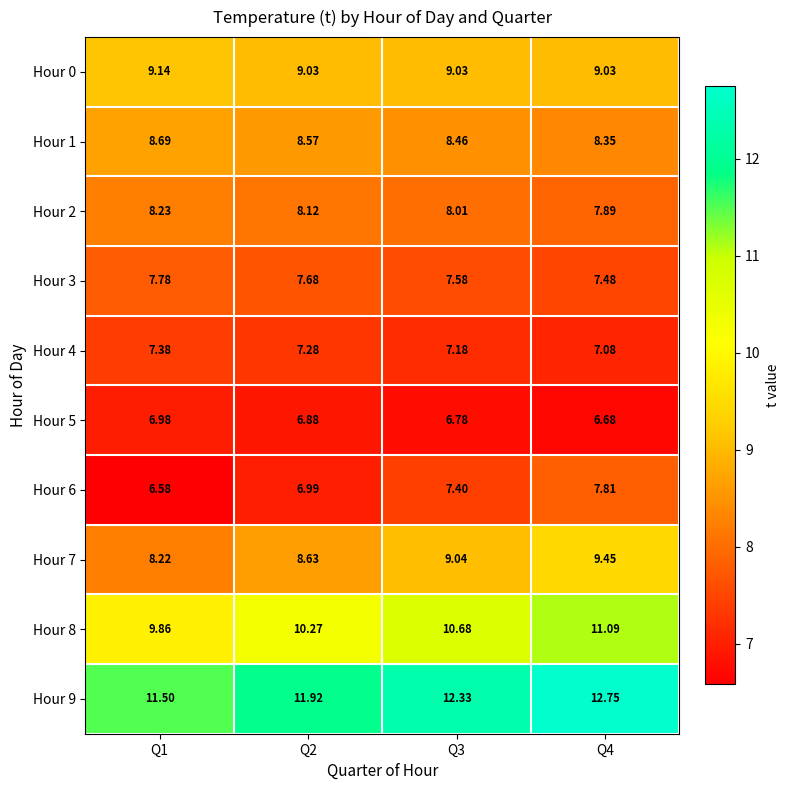

Rank the series at Q2 from highest to lowest value.

Hour 9, Hour 8, Hour 0, Hour 7, Hour 1, Hour 2, Hour 3, Hour 4, Hour 6, Hour 5